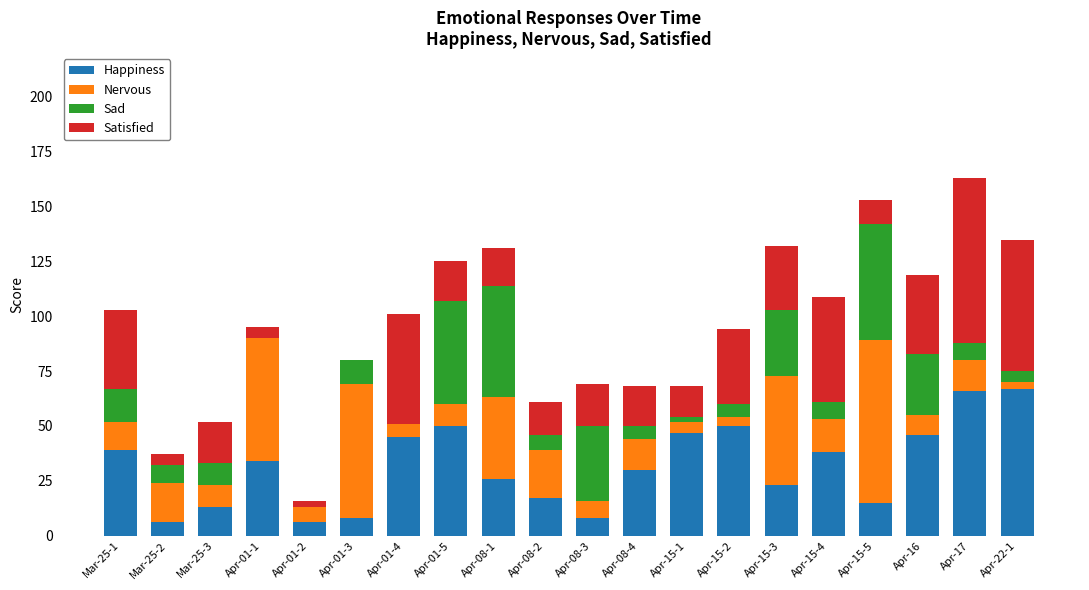

What is the highest value of the Happiness series?

67